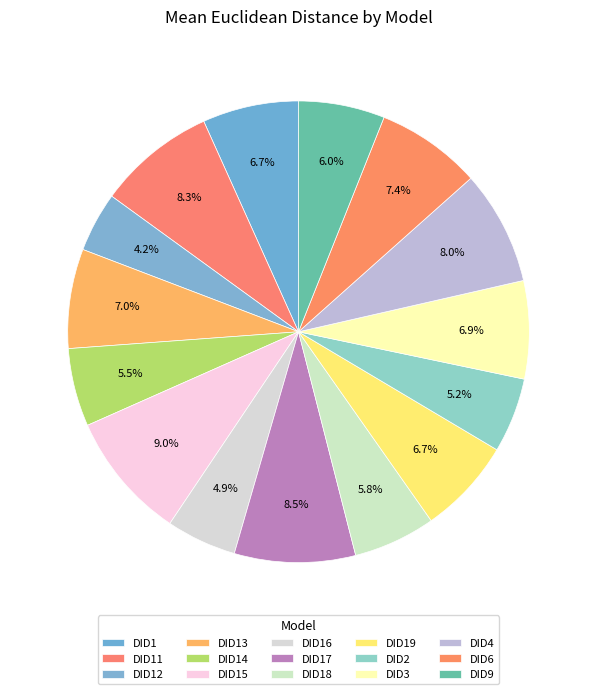

True or false: DID14 accounts for 1% of the total.

False